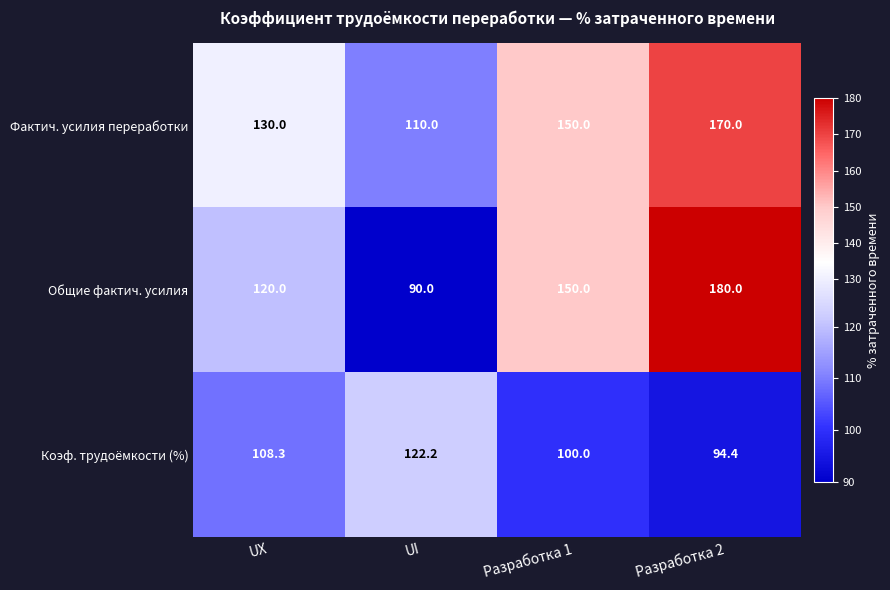

The value of Общие фактич. усилия at UX is 31.4. True or false?

False